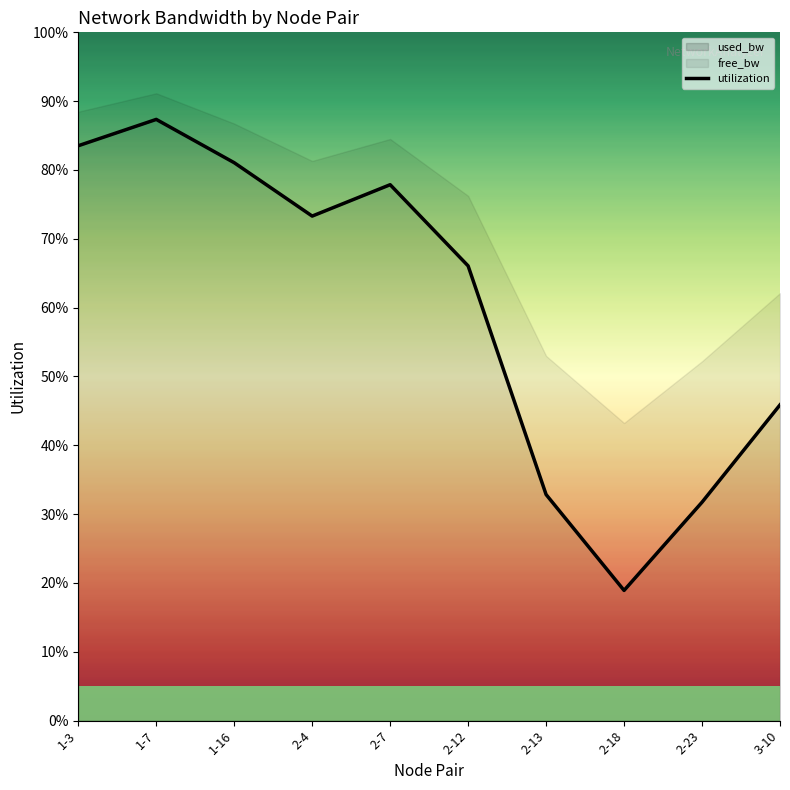

How many points are higher than both their immediate neighbors (excluding endpoints)?

2